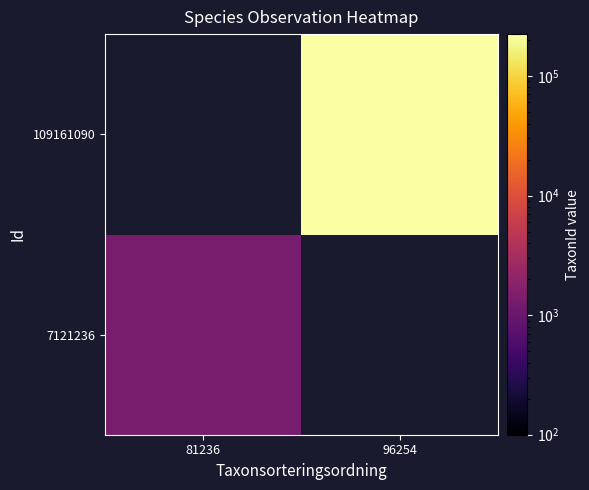

Rank the series by their average value, from highest to lowest.

109161090, 7121236